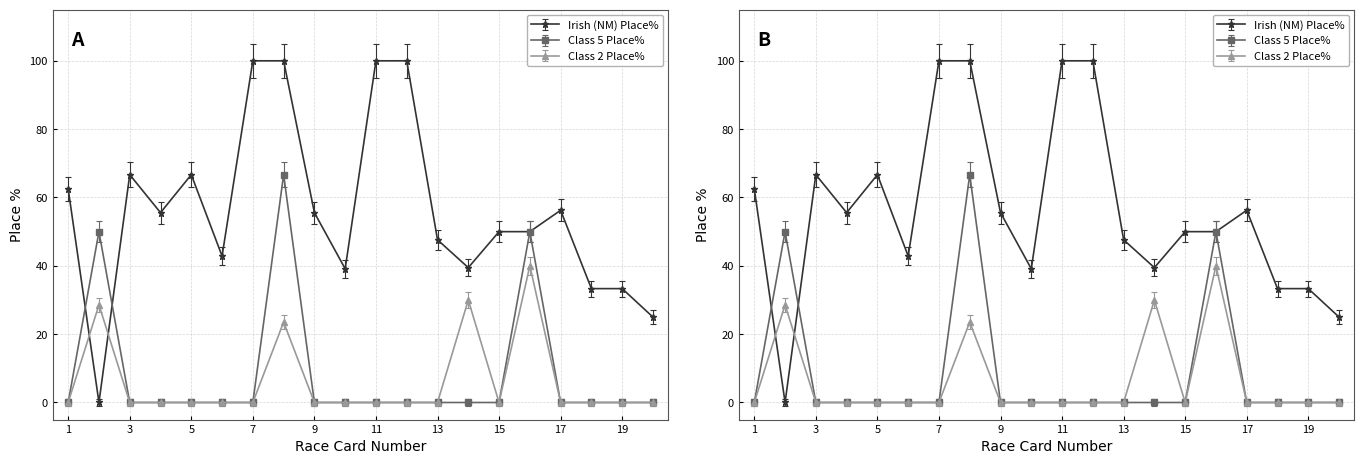

True or false: Class 2 Place% has more than 1 points higher than both neighbors.

True